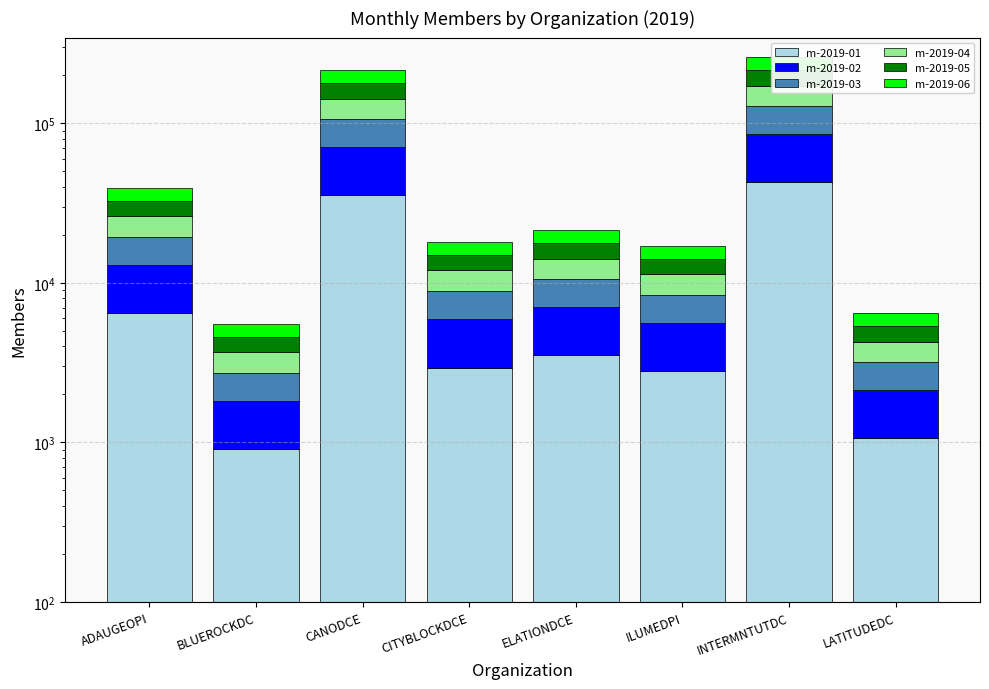

At which category is the sum across all series the highest?

INTERMNTUTDC